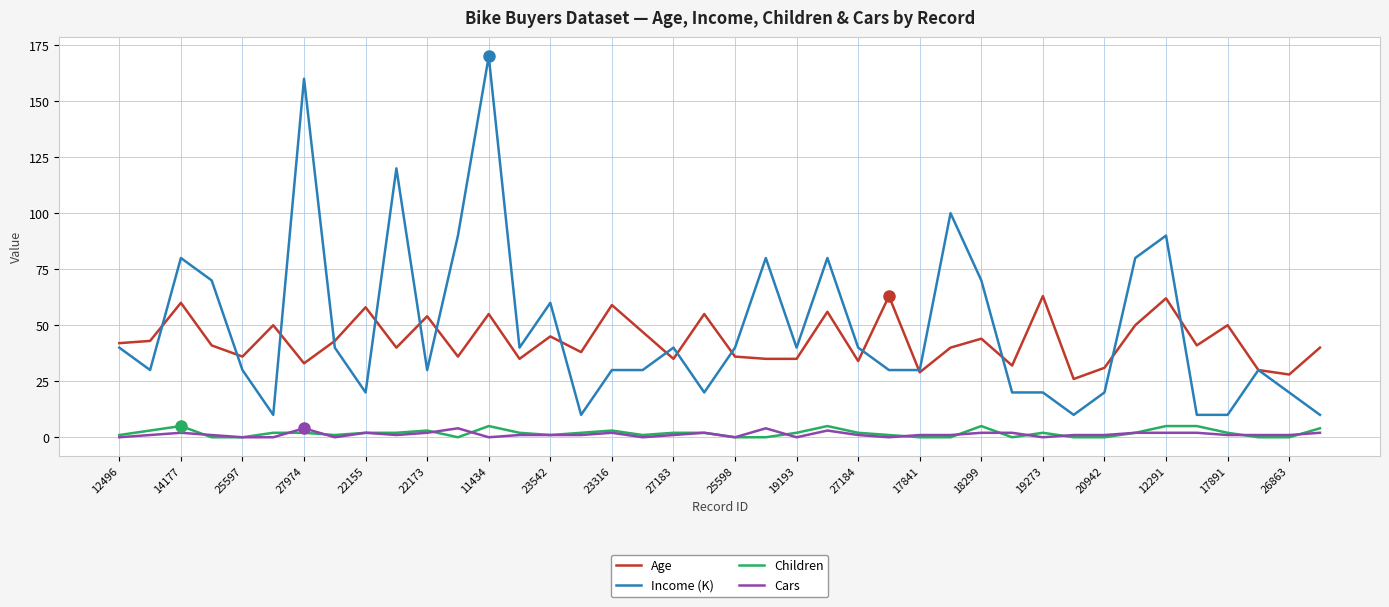

Which series has the largest total across all categories?

Income (K)